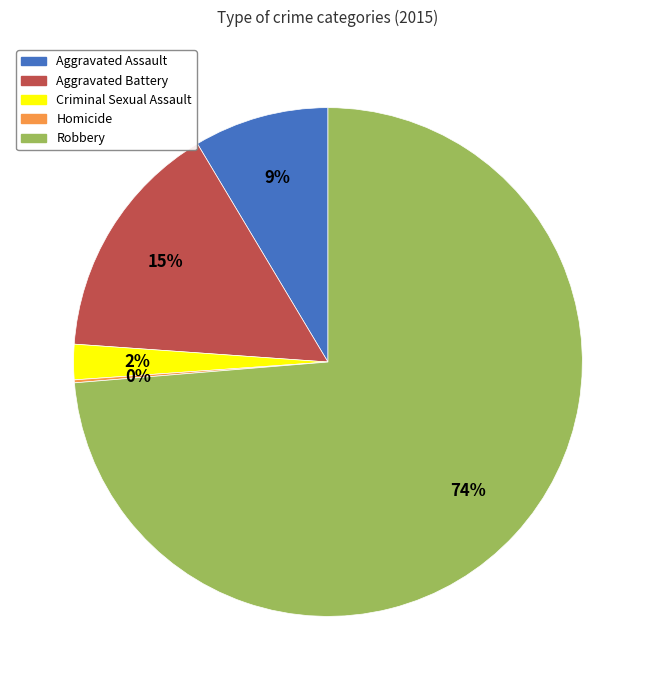

To the nearest percent, what portion does Criminal Sexual Assault represent?

2%